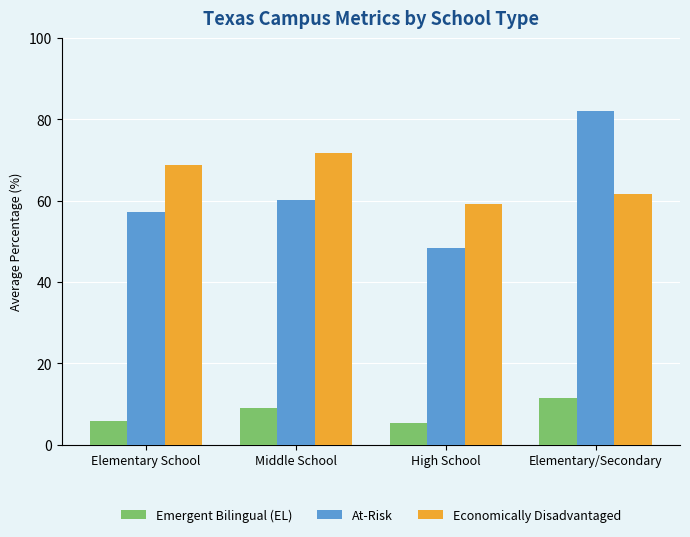

What are all the series names shown in the legend?

Emergent Bilingual (EL), At-Risk, Economically Disadvantaged